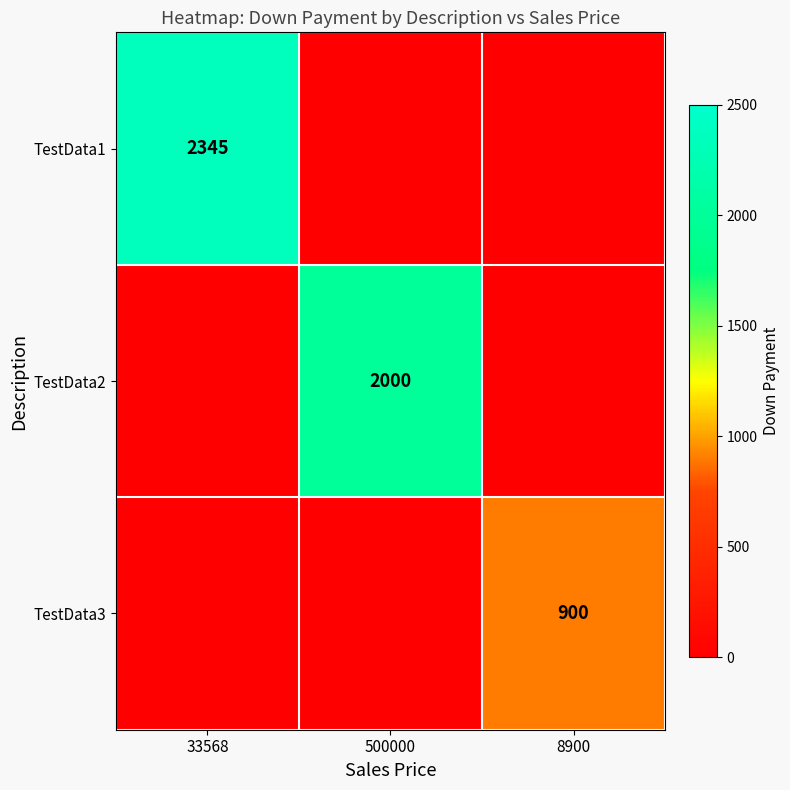

True or false: TestData1 has a value of 768 at 33568.

False